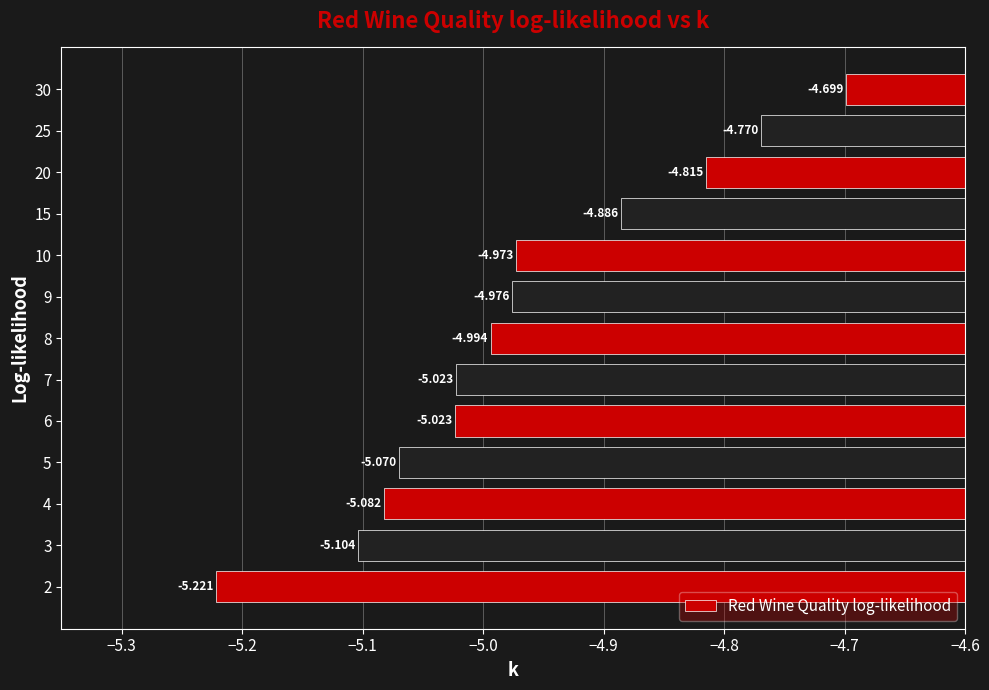

What is the smallest value displayed?

-5.2